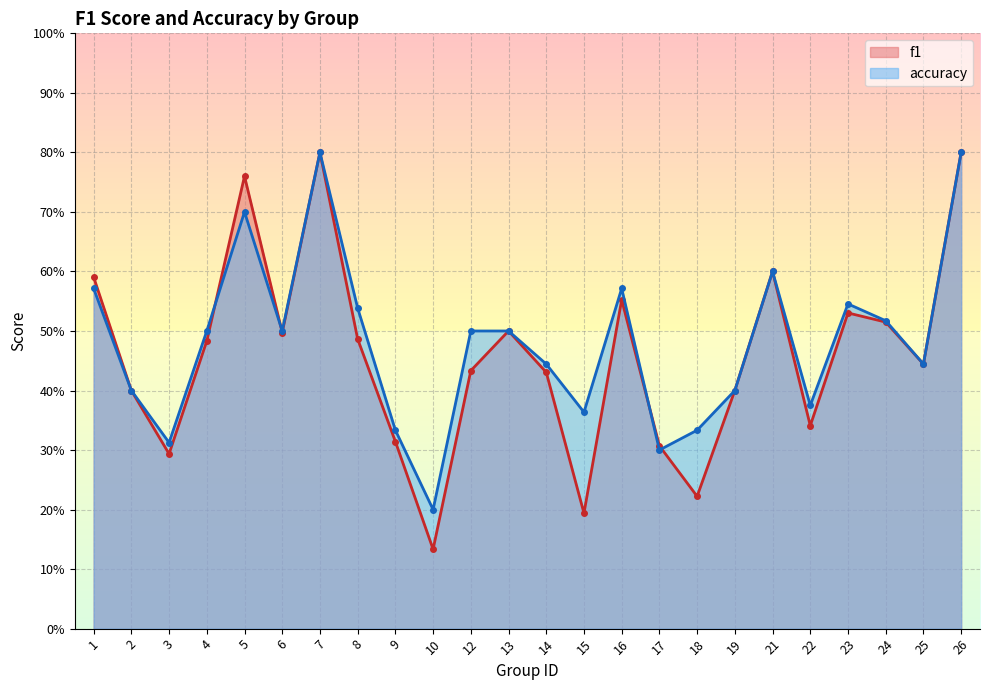

How many intersections are there between f1 and accuracy?

4